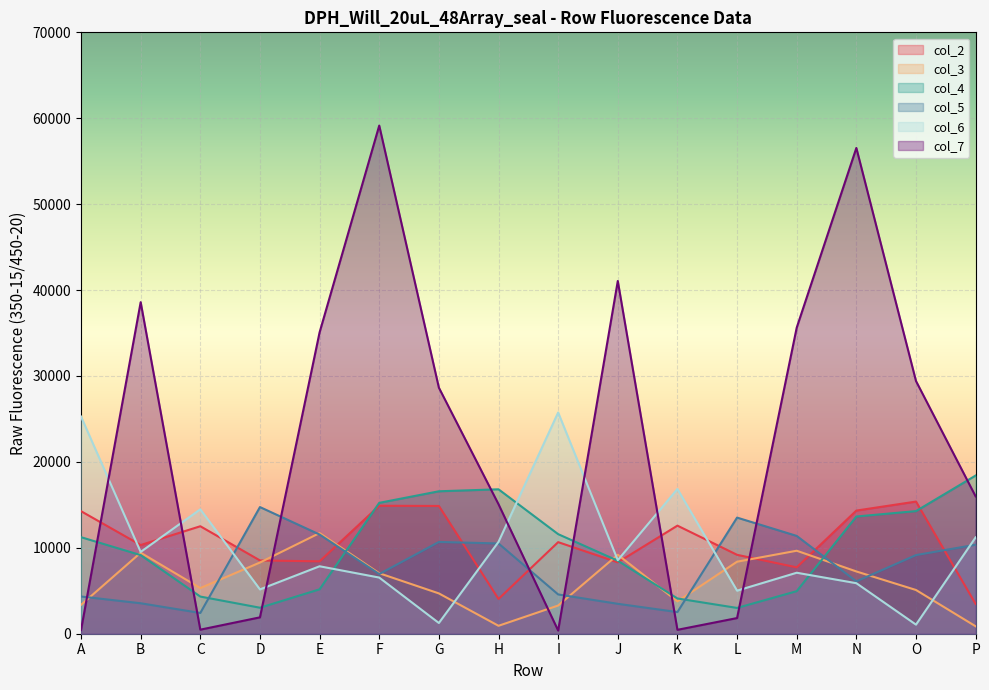

The value of col_4 at D is 3027. True or false?

True